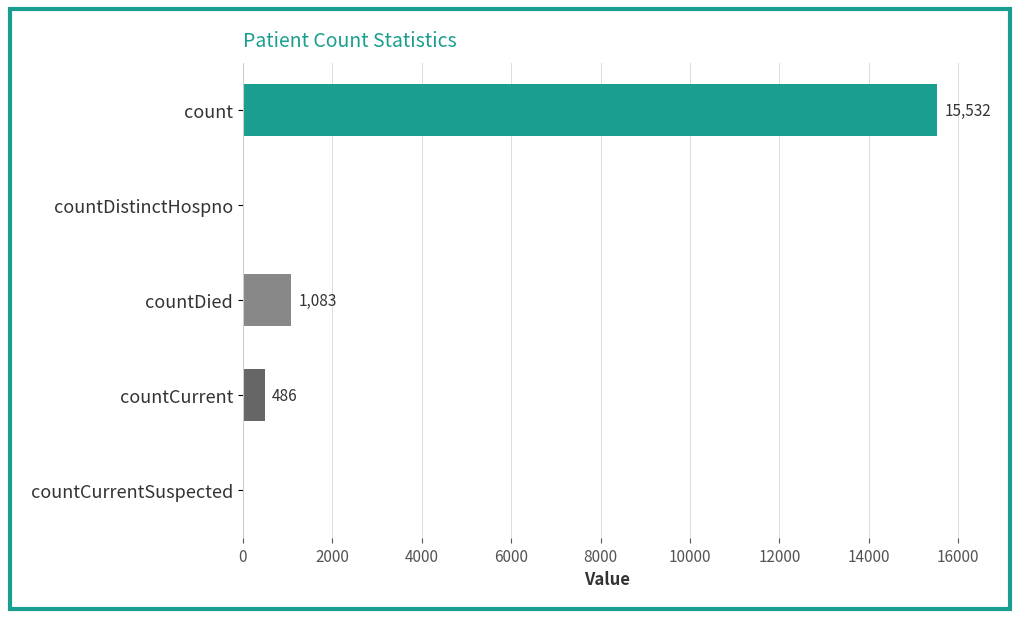

What is the approximate value at countDied, to the nearest 10?

1080